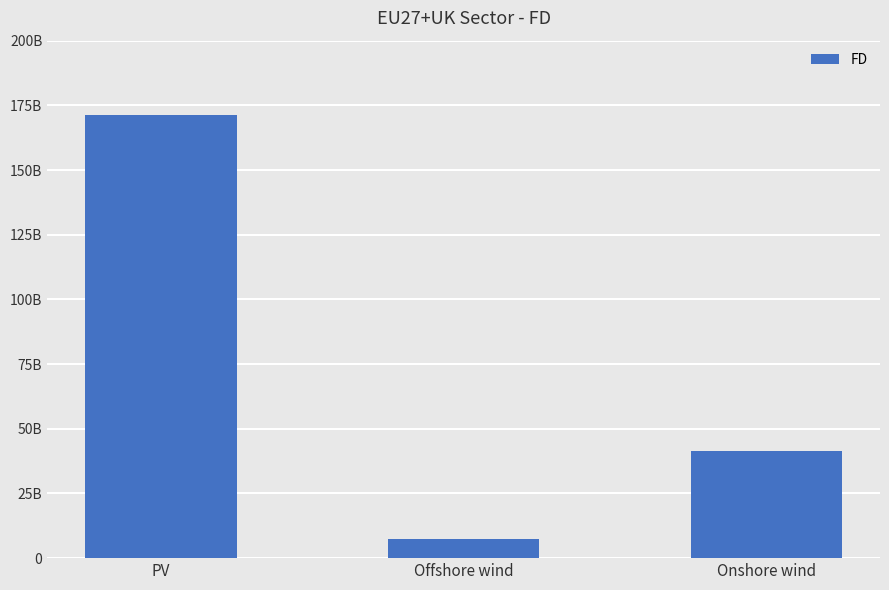

Where does the data first go above 41395588128?

PV